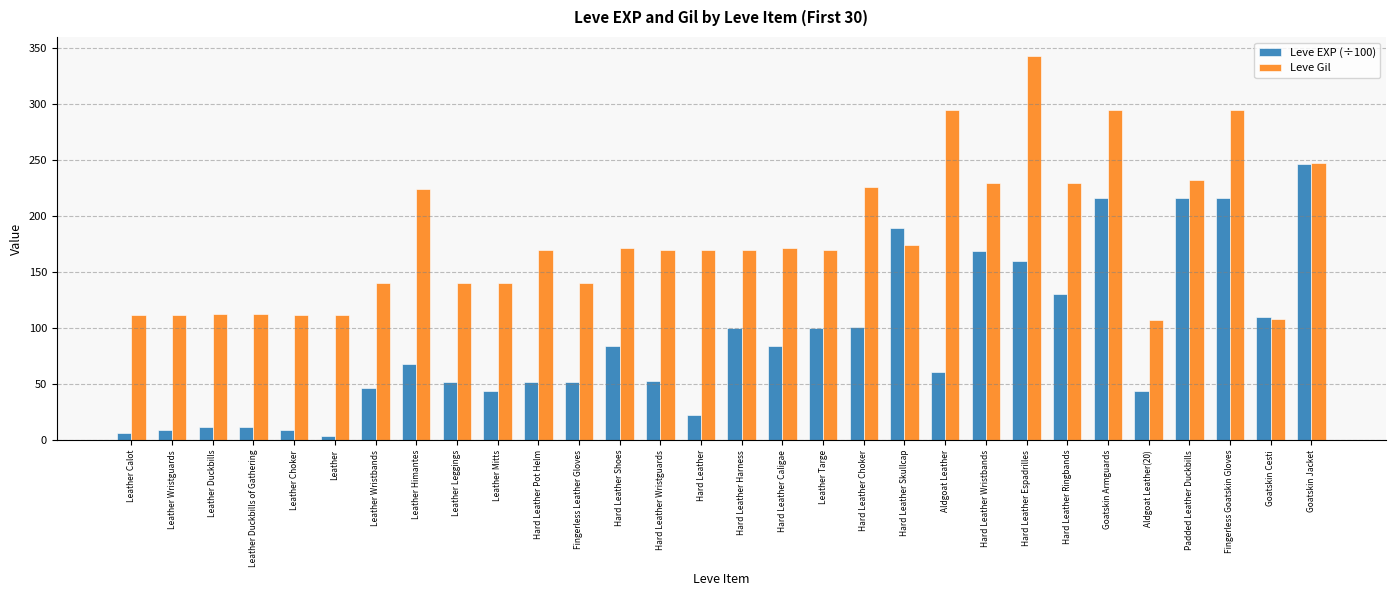

Is the value of Leve Gil at Goatskin Cesti greater than the value of Leve EXP (÷100) at Leather Duckbills of Gathering?

Yes